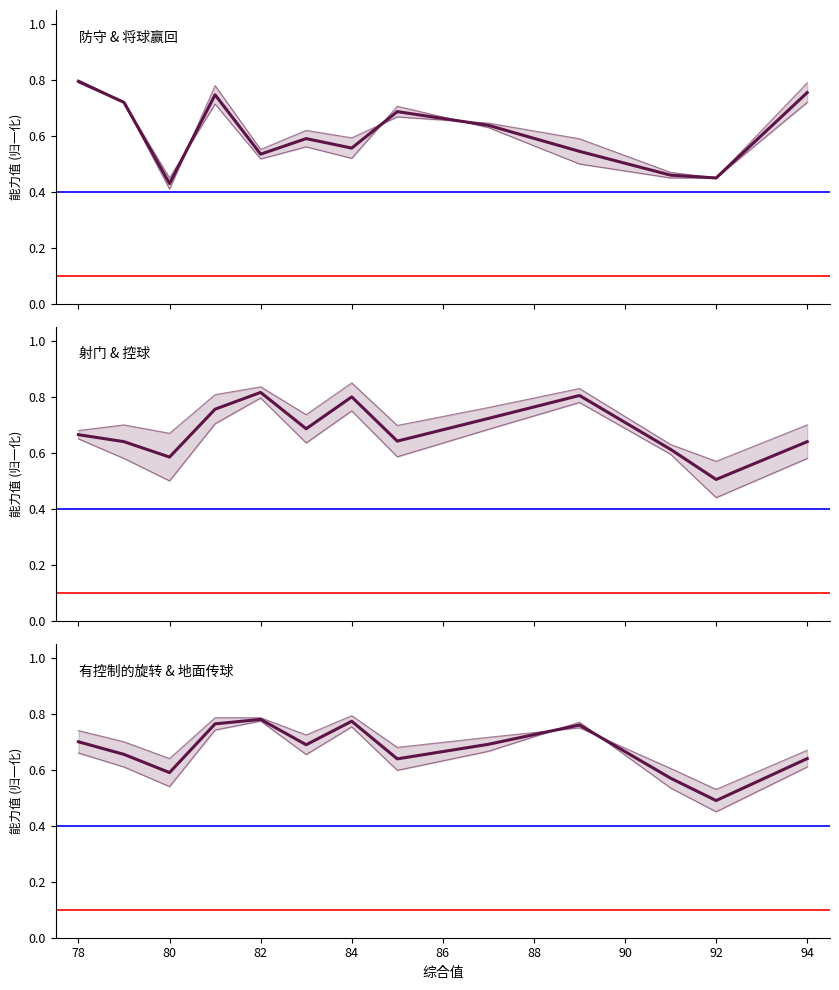

What is the maximum value for 射门 & 控球?

0.8